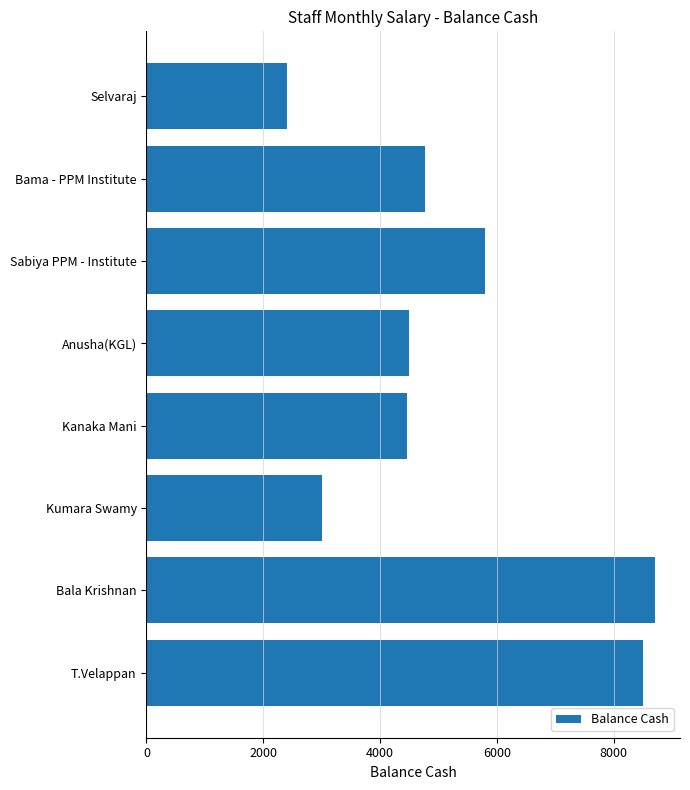

True or false: the data shows 5977 at Anusha(KGL).

False